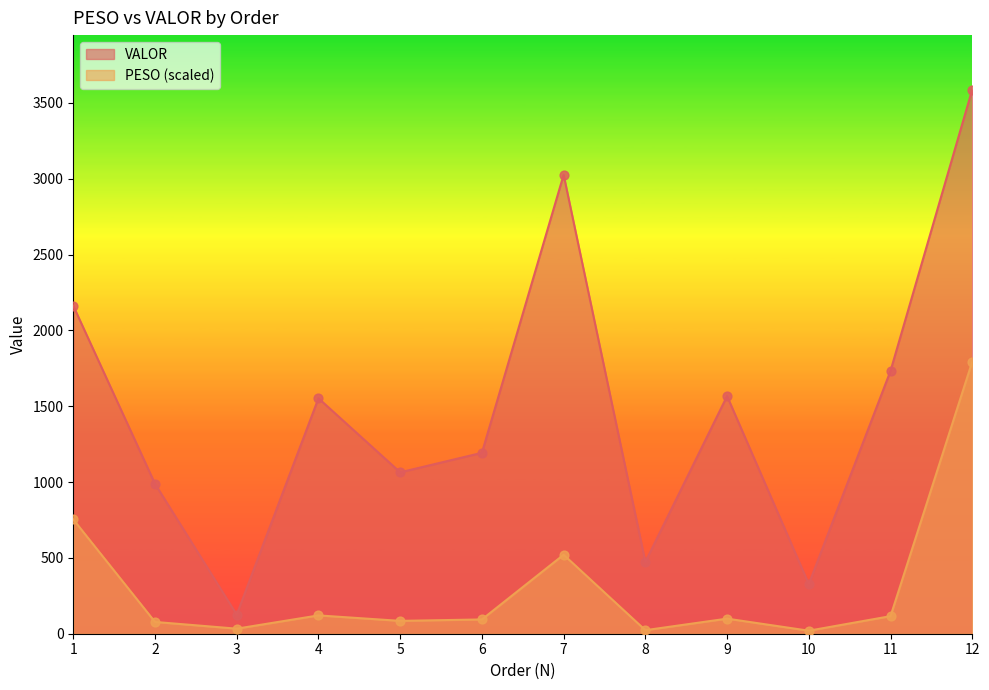

Which series contains the lowest Y value?

PESO